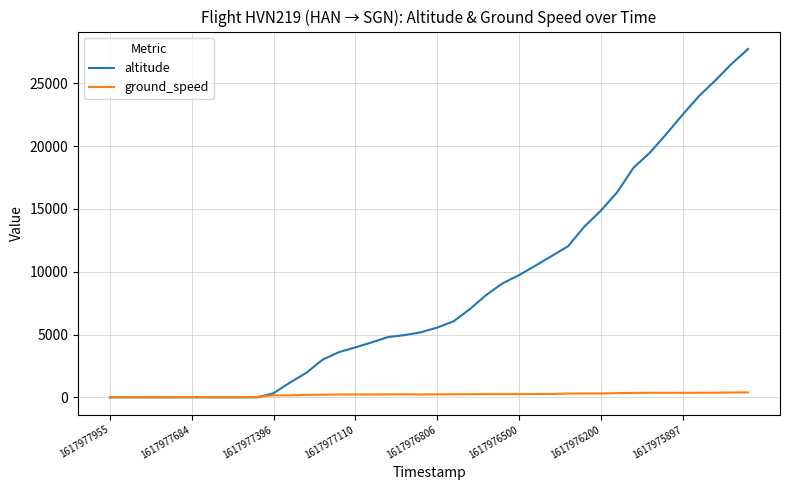

What is the maximum value for altitude?

27725